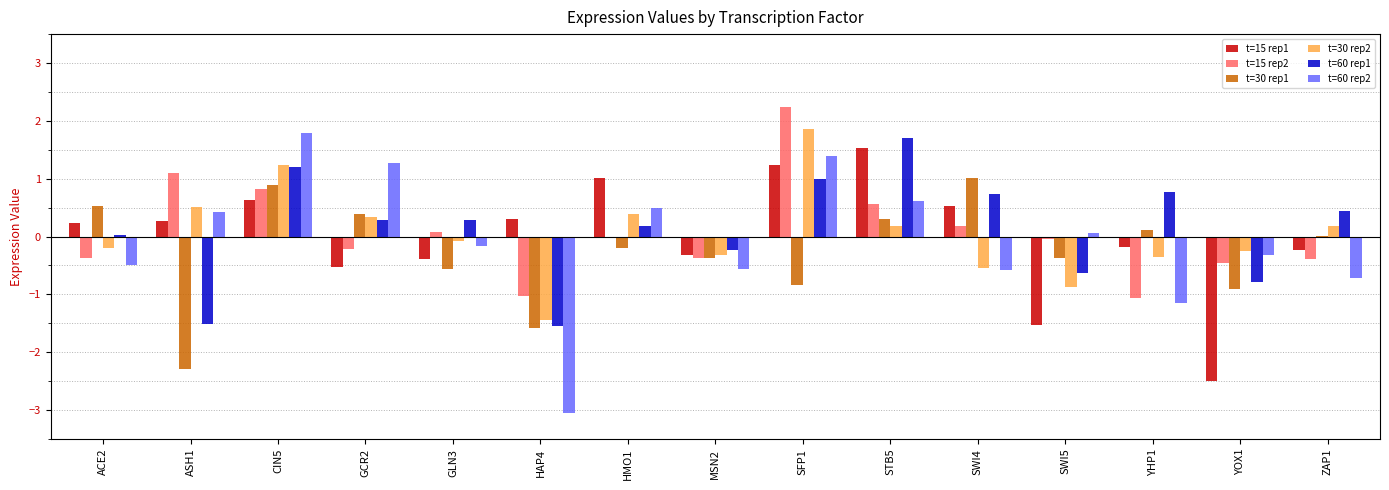

What is the approximate value of t=15 rep1 at STB5?

1.5